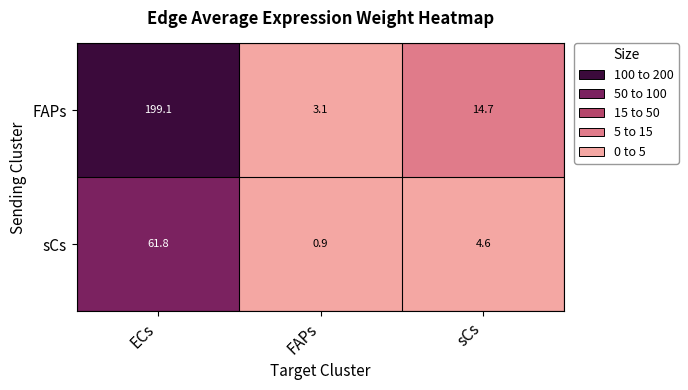

Rank the series by their average value, from lowest to highest.

sCs, FAPs